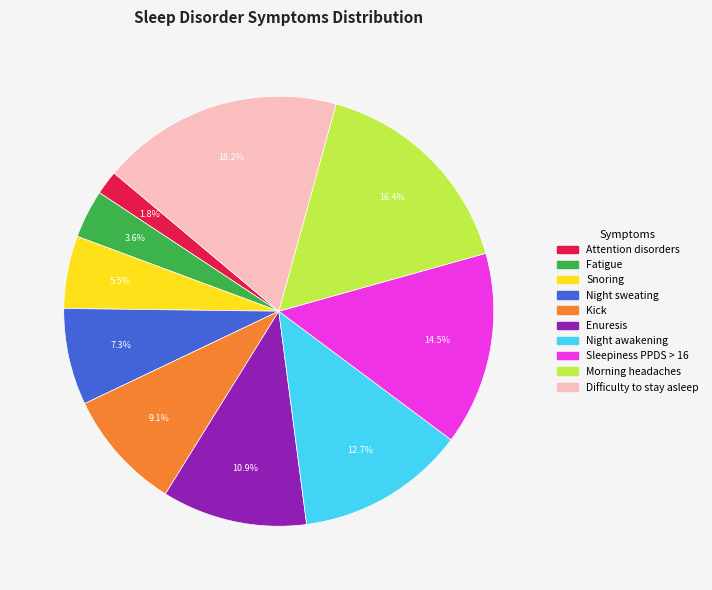

To the nearest percent, what portion does Morning headaches represent?

16%